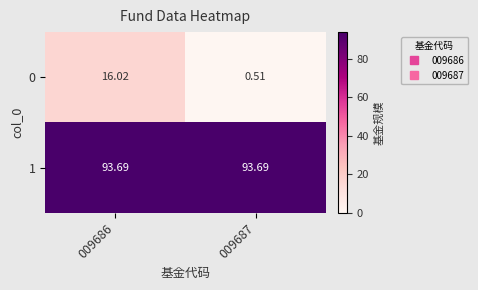

How many series are shown in this chart?

2